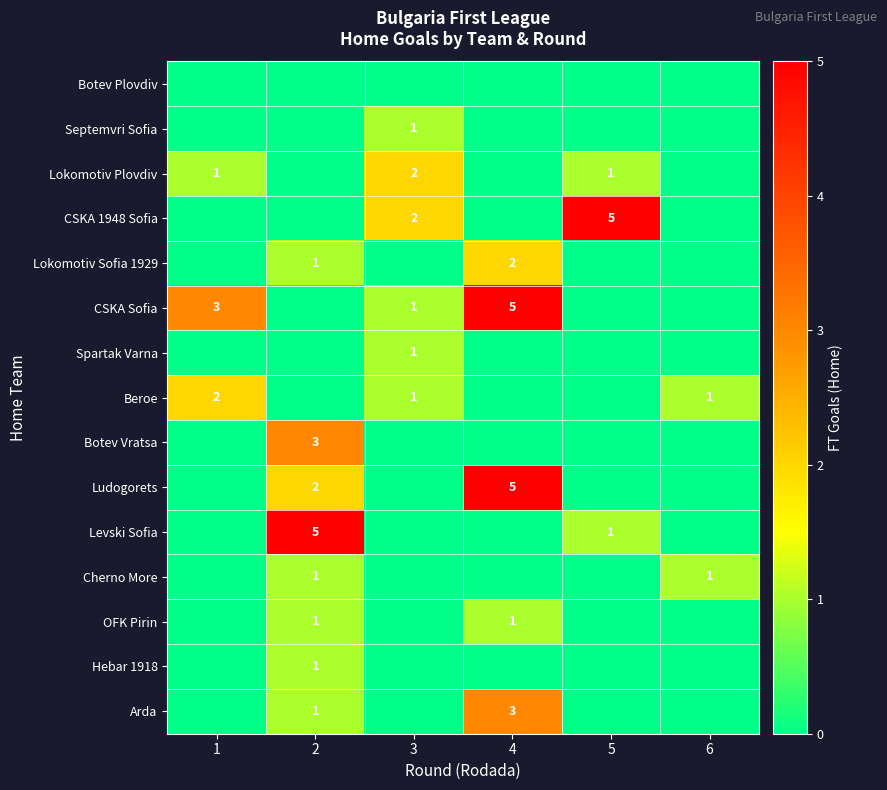

What is the difference between the highest and lowest values at 3?

2